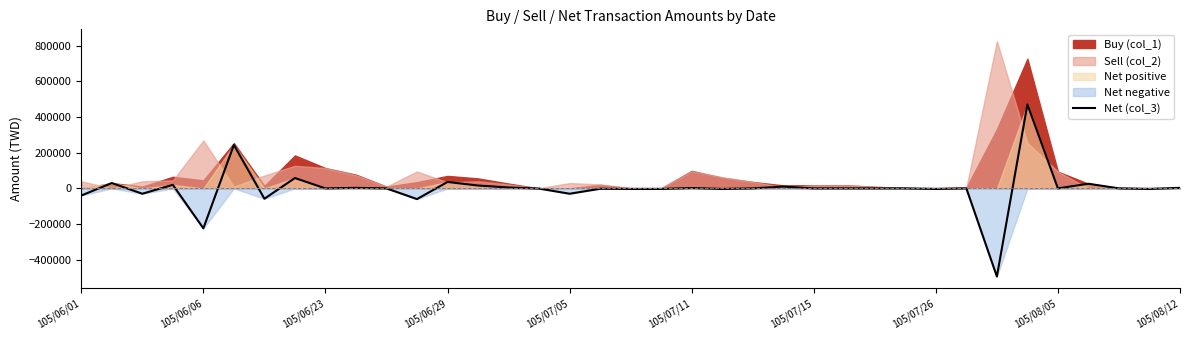

What position from the left is 17?

18